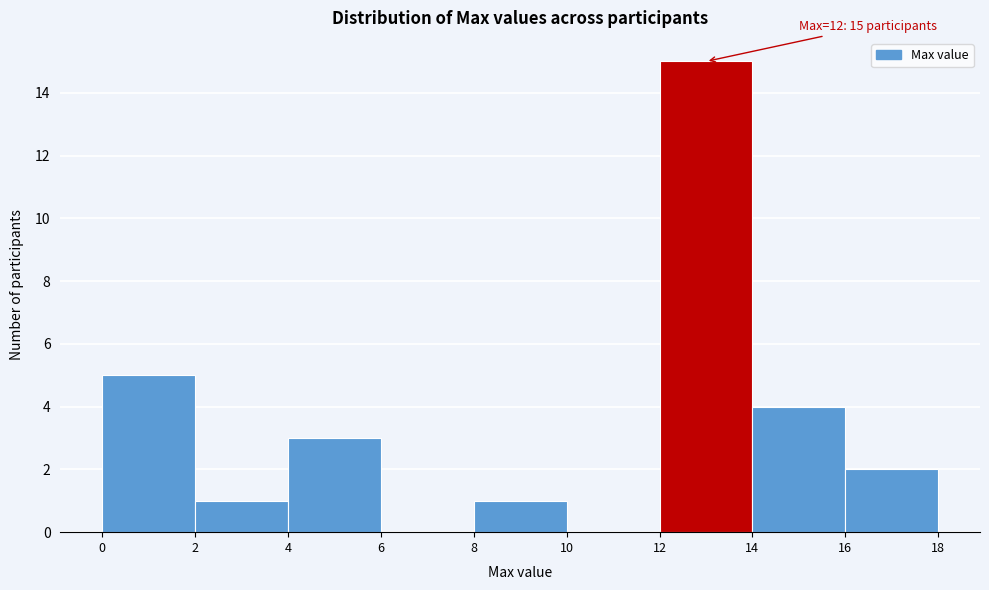

Over which range of the x-axis is the bar tallest?

12 to 14